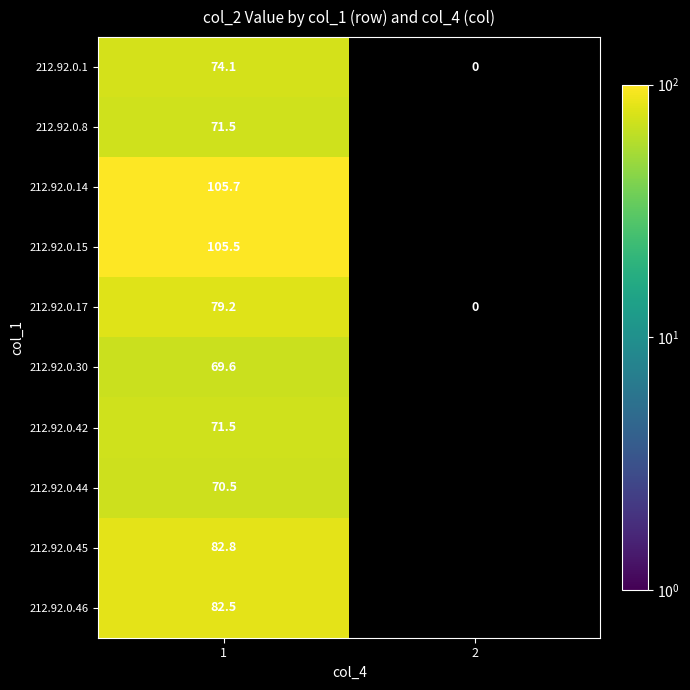

How many categories are shown in the chart?

2